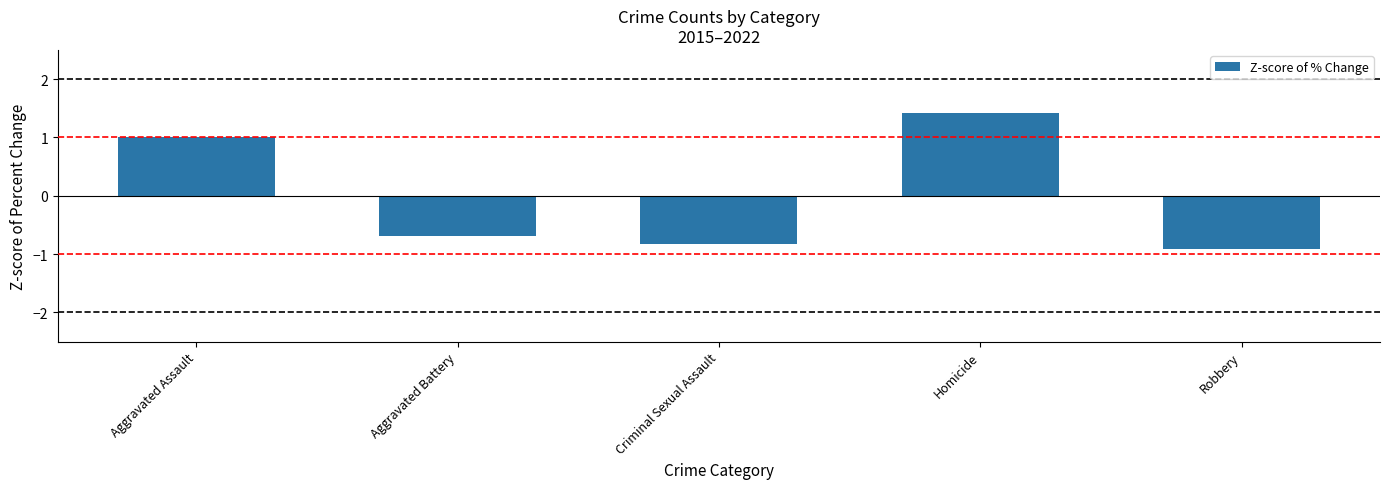

True or false: the data shows 1.0 at Aggravated Assault.

True